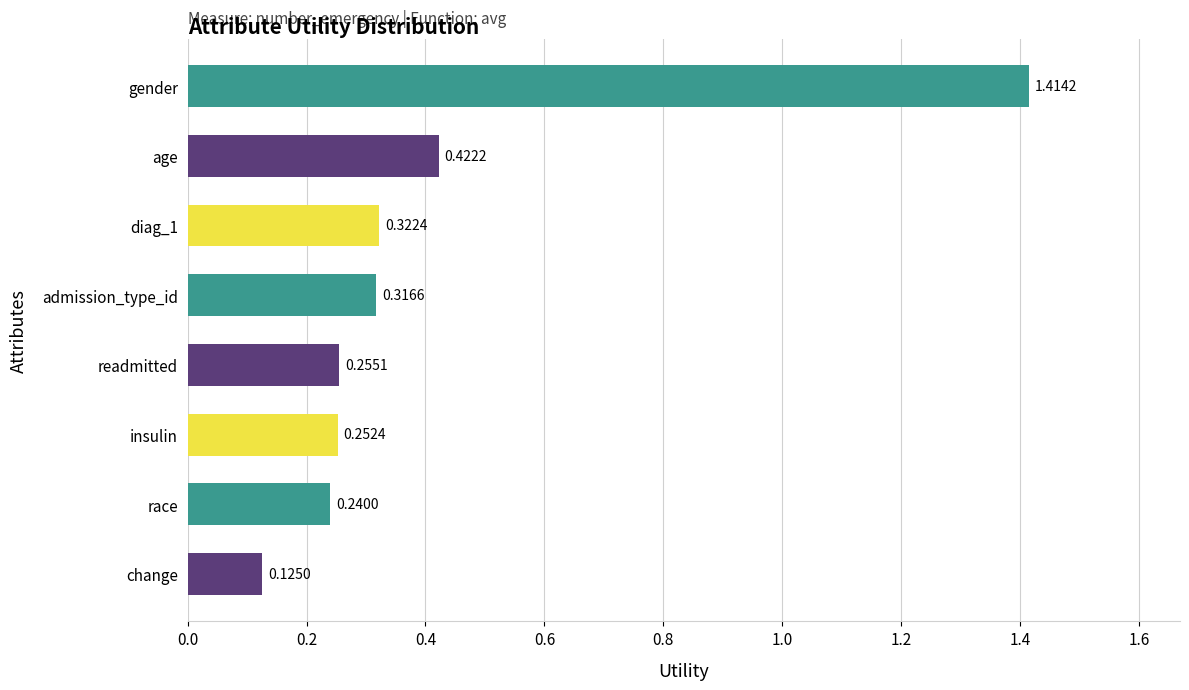

Which has a higher value, race or admission_type_id?

admission_type_id